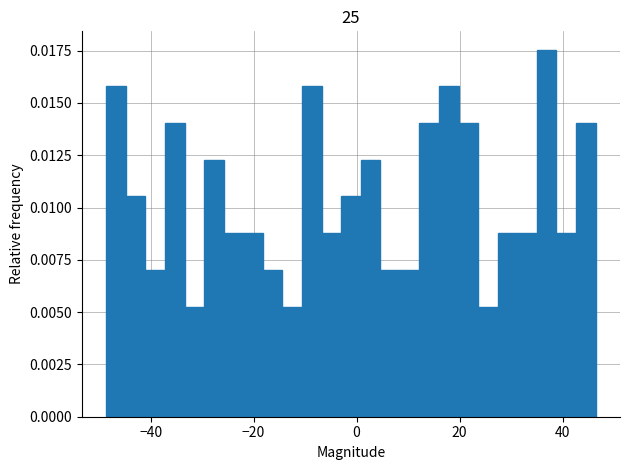

Read against the x-axis, roughly where is the centre of the tallest bar?

36